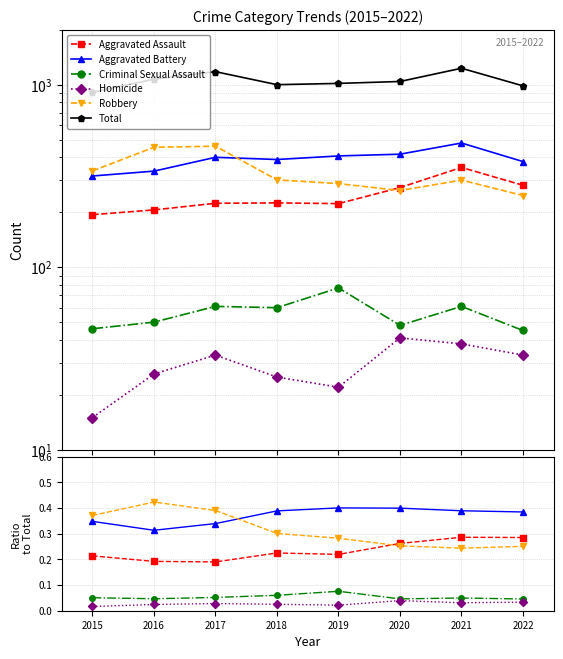

The value of Aggravated Battery at 2021 is 0.7. True or false?

False